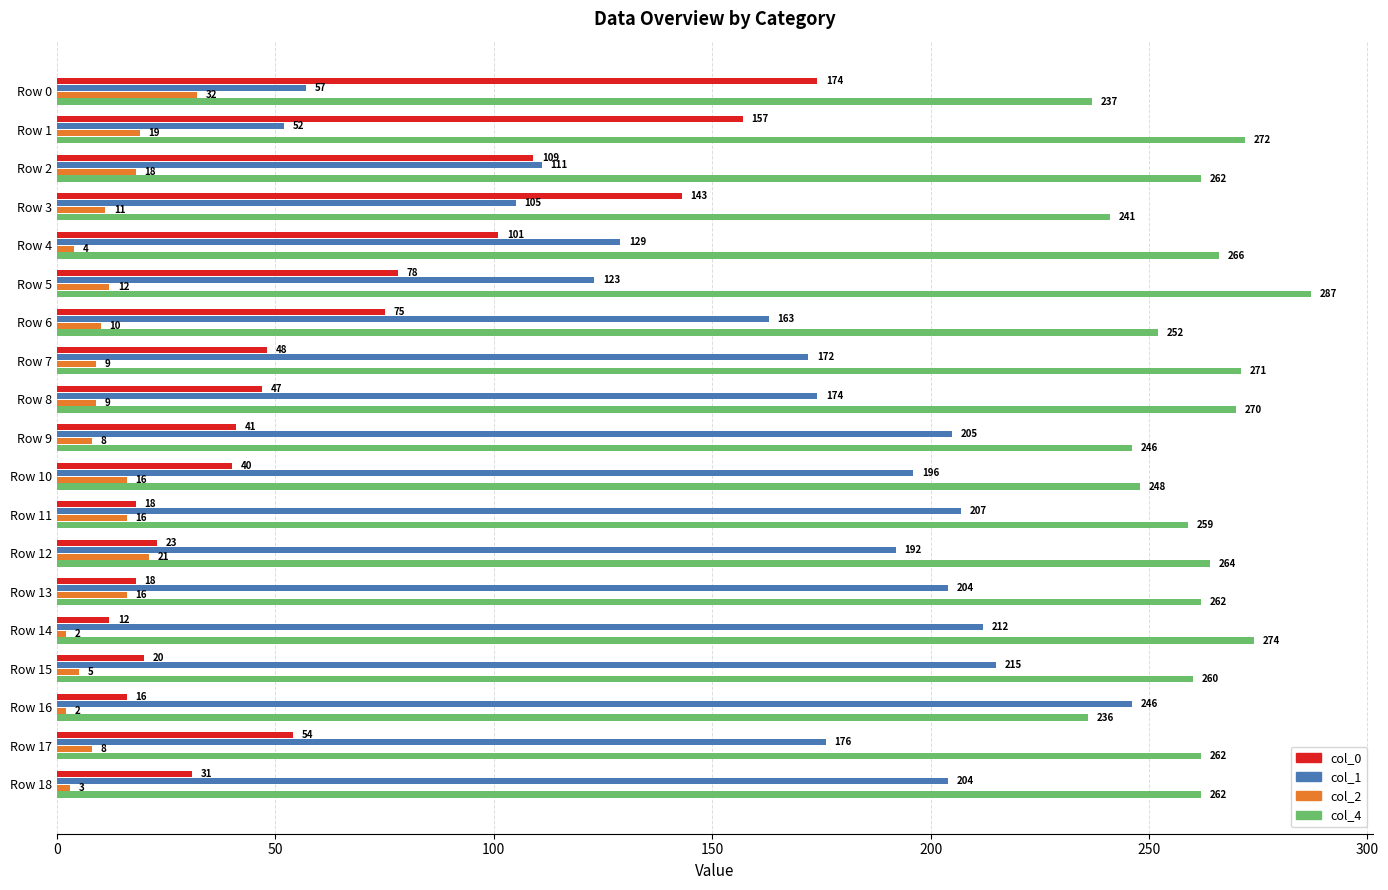

Where is col_0 nearest to the value 93?

Row 4